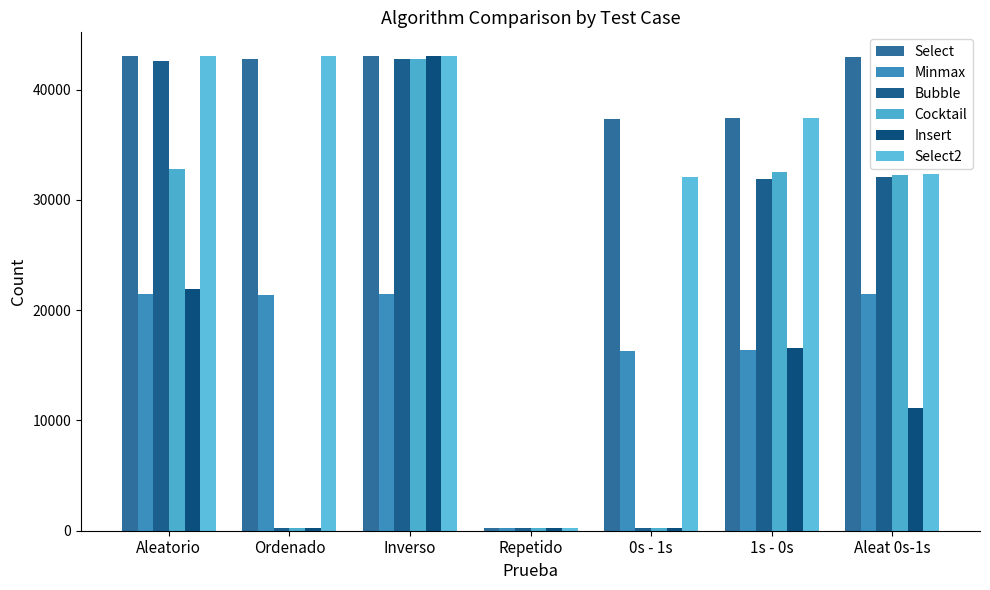

What is the label of the 6th bar from the right?

Ordenado